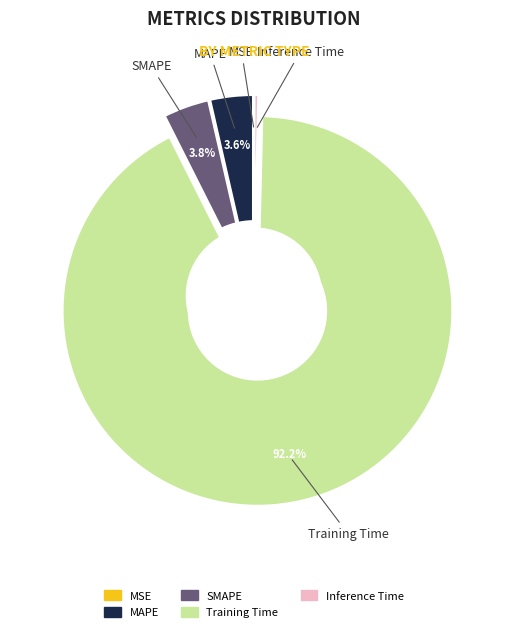

Which slice is the largest?

Training Time